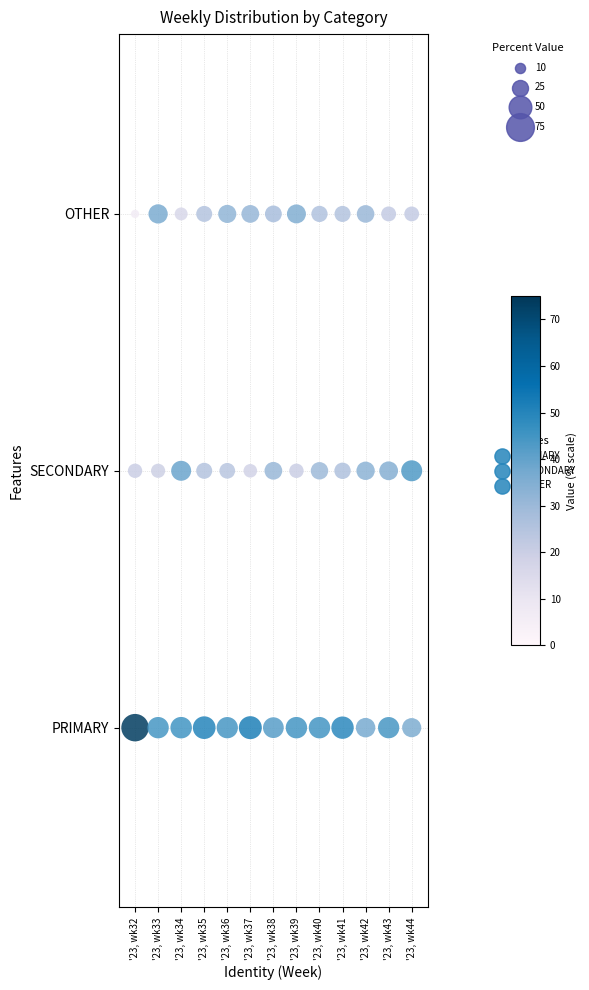

Which series contains the highest Y value?

OTHER